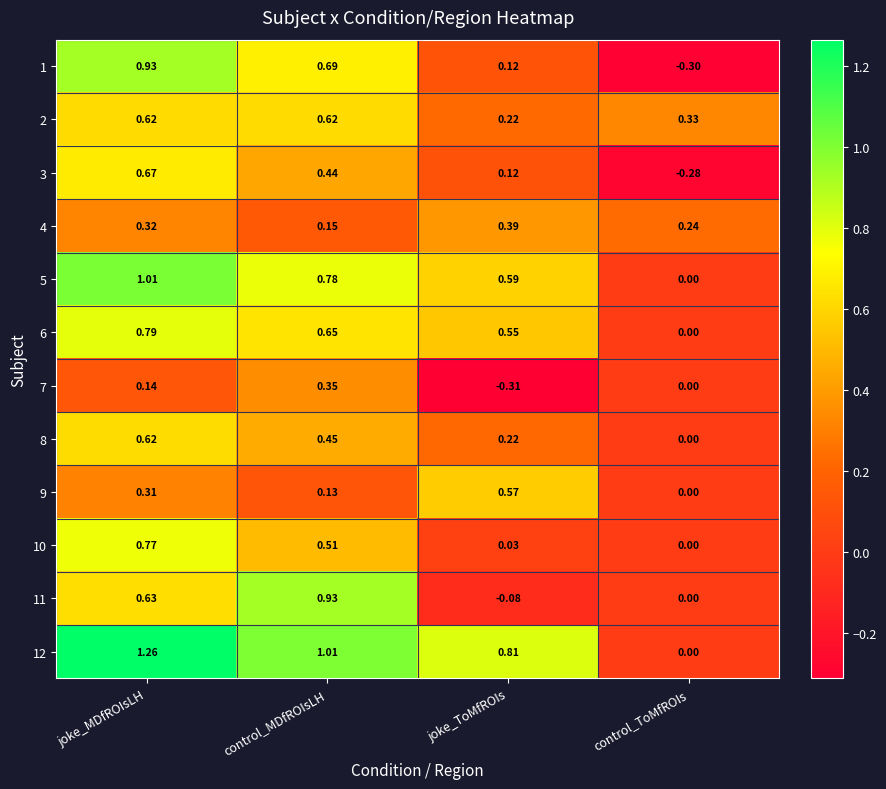

How many negative values does the 11 series have?

1